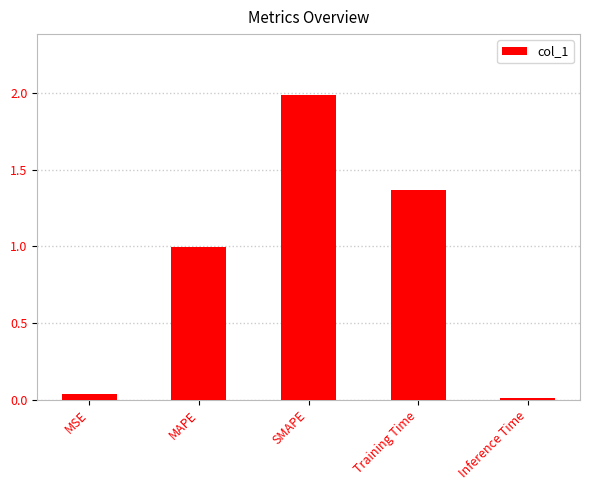

What is the average value?

0.9